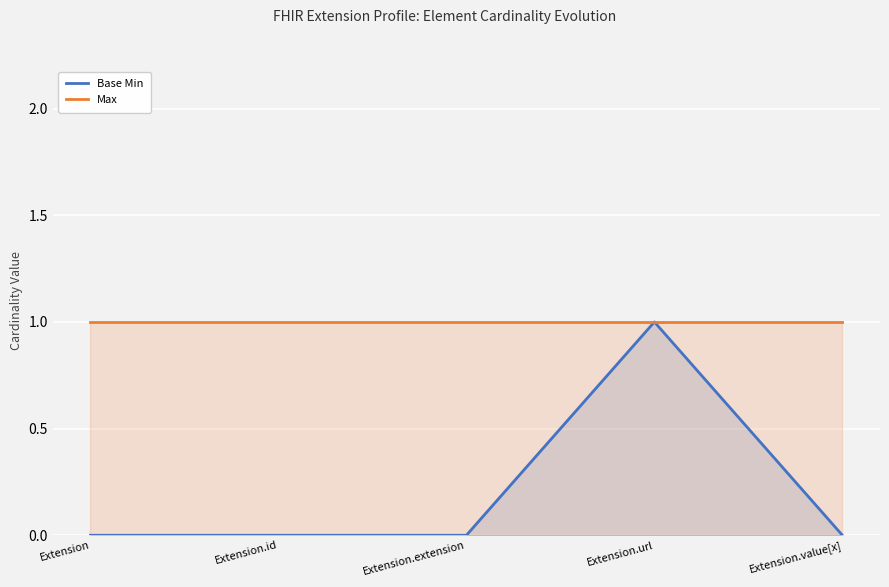

Reading right to left, transcribe all the data shown in this chart.

Base Min: 0	1	0	0	0
Max: 1	1	1	1	1